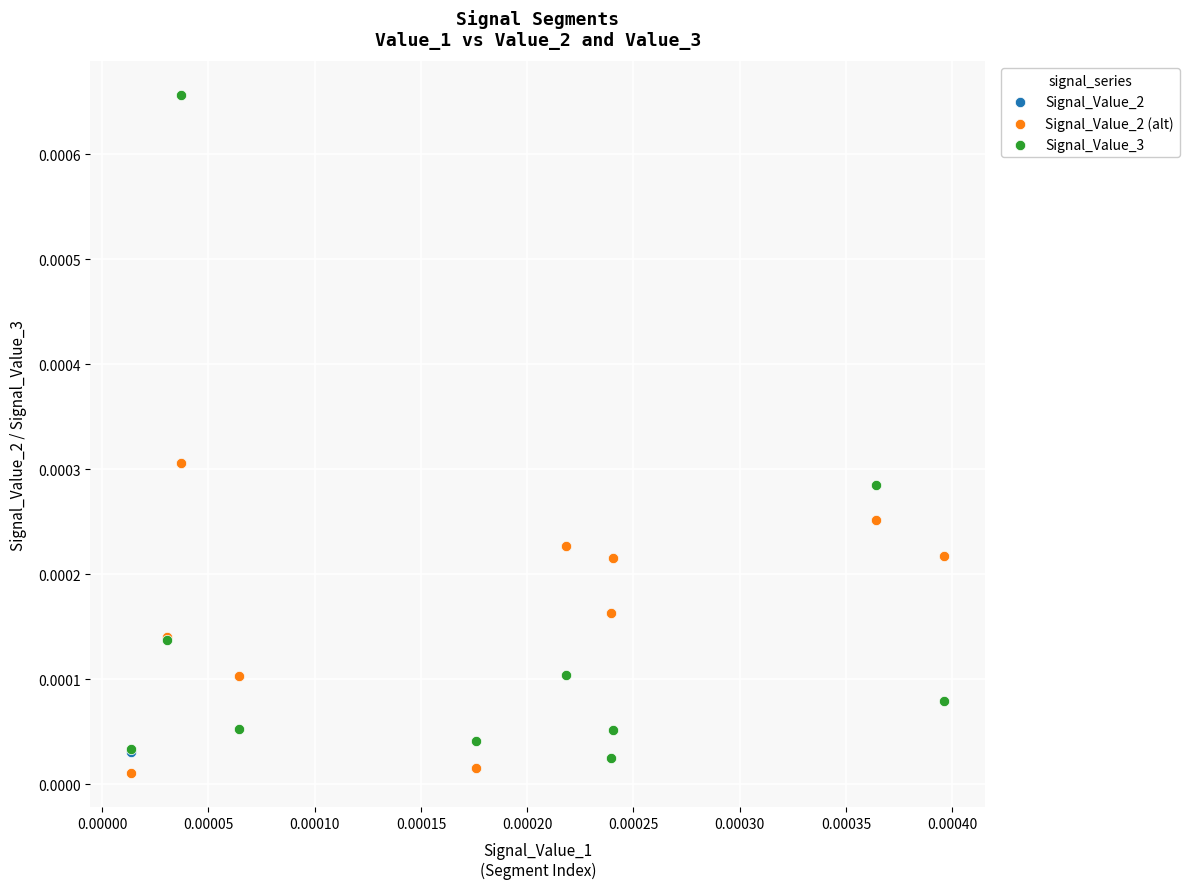

Which series has the widest spread of Y values?

Signal_Value_3